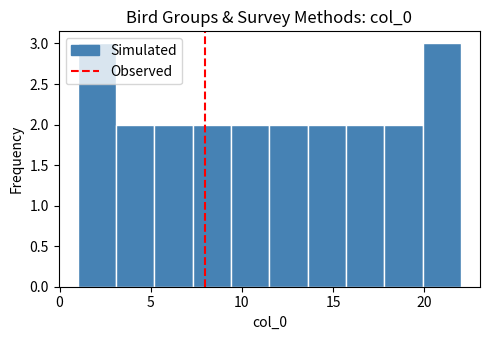

What is the height of the bar covering 1.0 to 3.1 on the x-axis? Neither the bar edges nor the heights are printed on the chart, so give them approximately, as read against the axes.

3